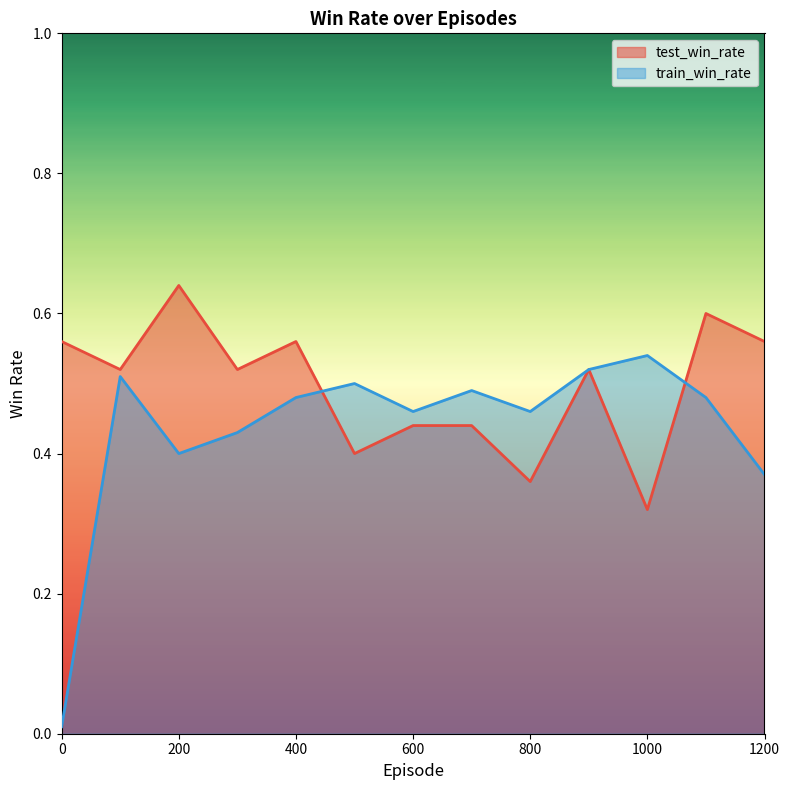

Between 400 and 700, which series saw the biggest shift?

test_win_rate